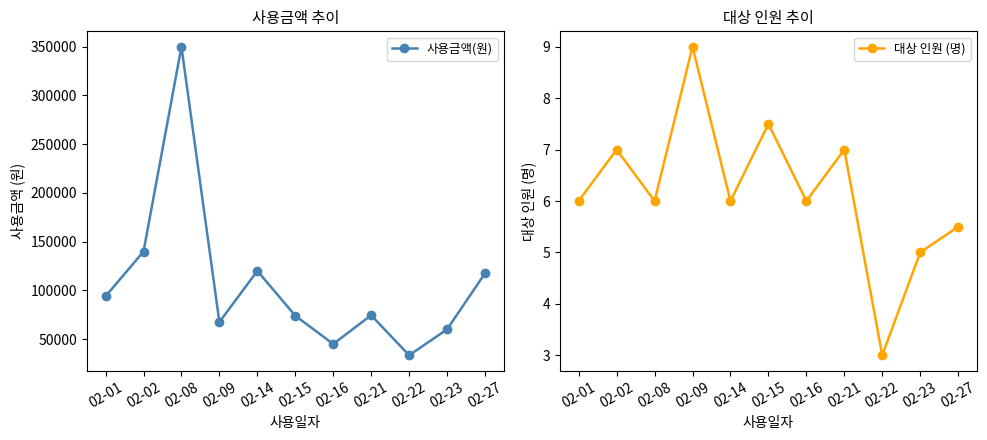

What is the sum of all 사용금액(원) values?

1175700